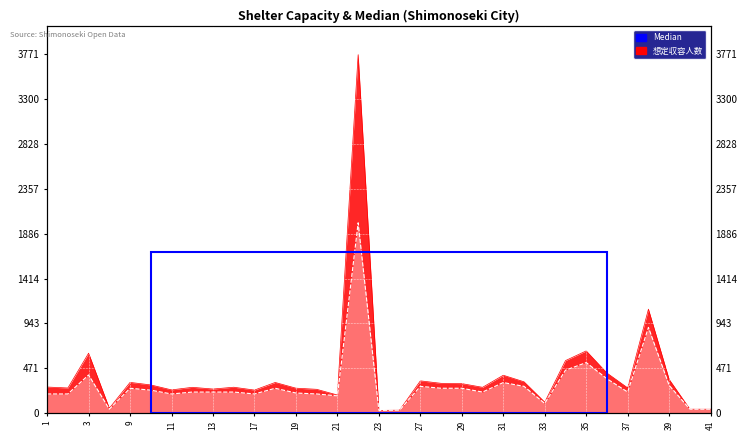

Is it true that 想定収容人数 equals 166 at 33?

False